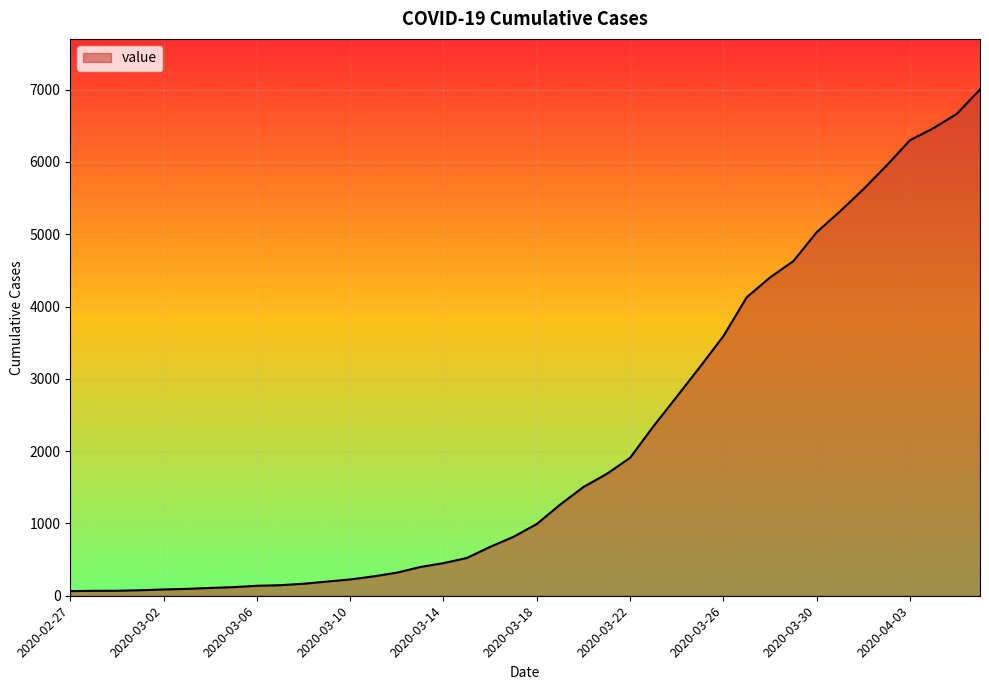

What is the maximum value shown in the chart?

7001